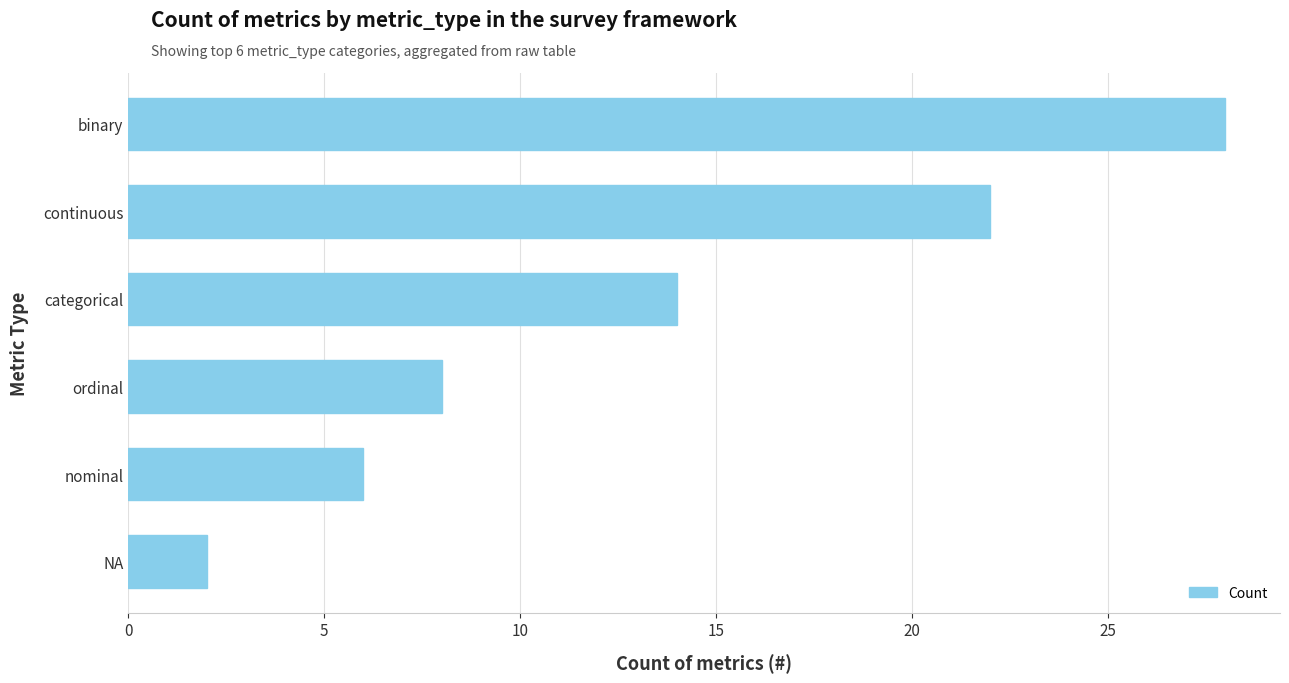

What is the smallest value displayed?

2